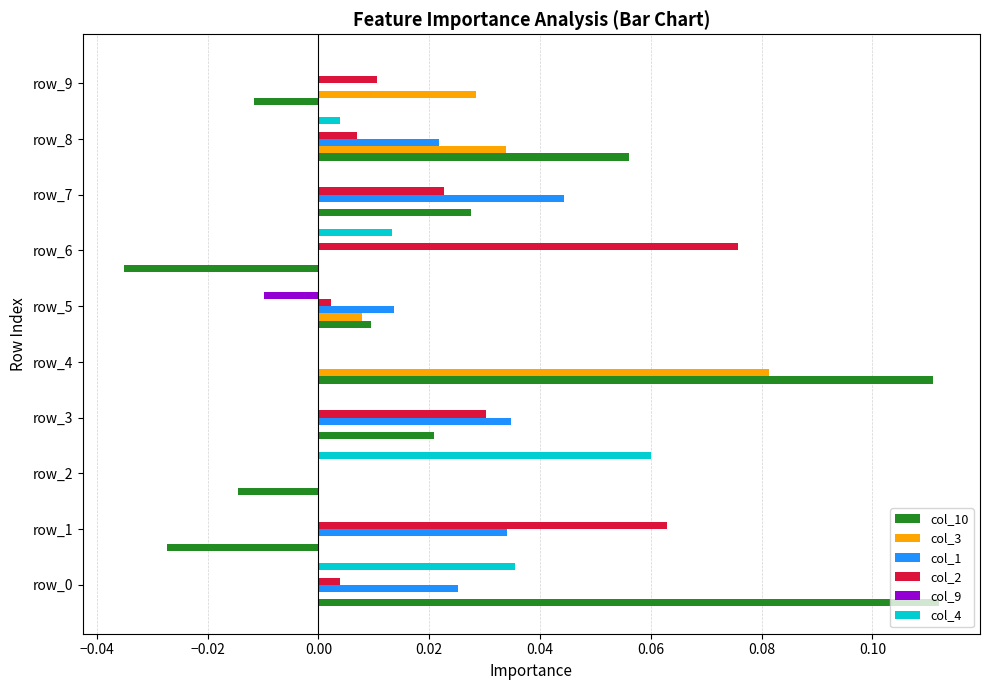

Is the value of col_9 at row_5 greater than the value of col_10 at row_7?

No